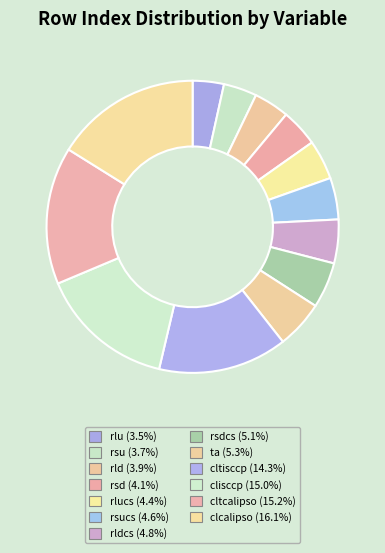

How many segments does this pie chart have?

13